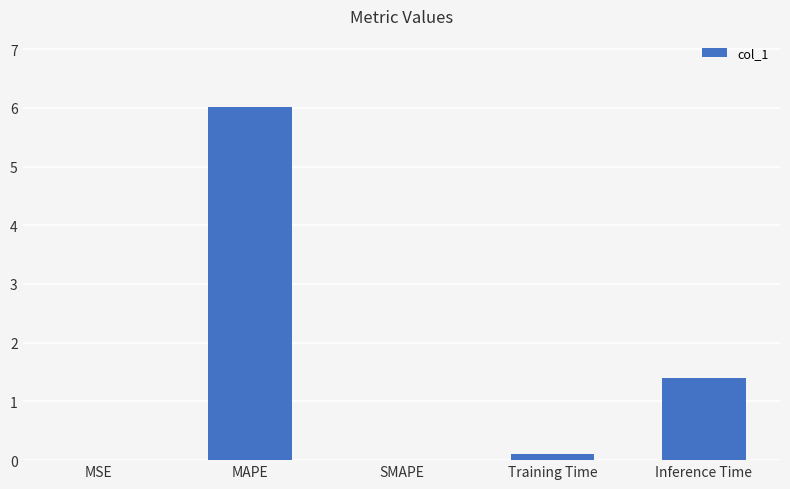

How many data points does each series have?

5